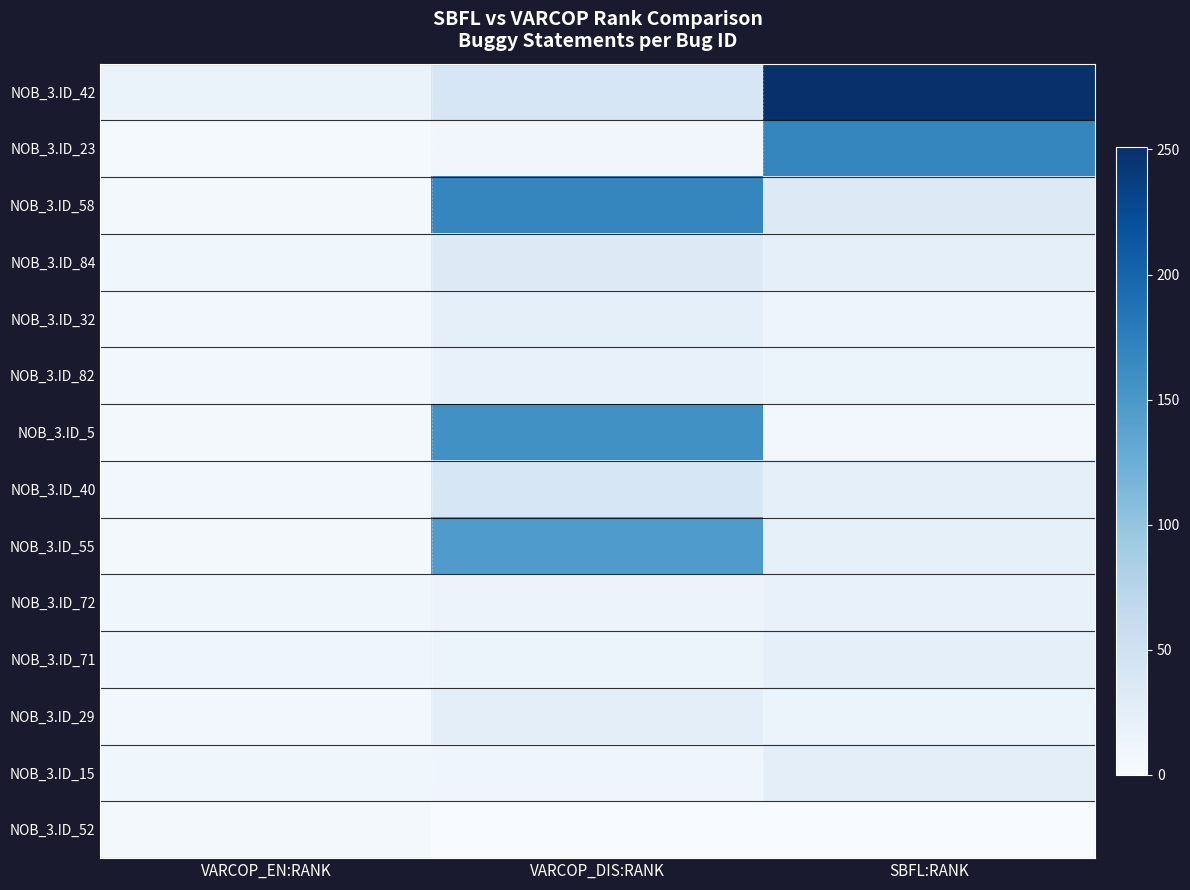

Reading left to right, transcribe all the data shown in this chart.

NOB_3.ID_42: VARCOP_EN:RANK=16	VARCOP_DIS:RANK=40	SBFL:RANK=251
NOB_3.ID_23: VARCOP_EN:RANK=3	VARCOP_DIS:RANK=8	SBFL:RANK=168
NOB_3.ID_58: VARCOP_EN:RANK=5	VARCOP_DIS:RANK=168	SBFL:RANK=32
NOB_3.ID_84: VARCOP_EN:RANK=9	VARCOP_DIS:RANK=32	SBFL:RANK=23
NOB_3.ID_32: VARCOP_EN:RANK=6	VARCOP_DIS:RANK=22	SBFL:RANK=12
NOB_3.ID_82: VARCOP_EN:RANK=6	VARCOP_DIS:RANK=18	SBFL:RANK=13
NOB_3.ID_5: VARCOP_EN:RANK=5	VARCOP_DIS:RANK=157	SBFL:RANK=7
NOB_3.ID_40: VARCOP_EN:RANK=6	VARCOP_DIS:RANK=40	SBFL:RANK=23
NOB_3.ID_55: VARCOP_EN:RANK=5	VARCOP_DIS:RANK=147	SBFL:RANK=21
NOB_3.ID_72: VARCOP_EN:RANK=9	VARCOP_DIS:RANK=14	SBFL:RANK=19
NOB_3.ID_71: VARCOP_EN:RANK=10	VARCOP_DIS:RANK=13	SBFL:RANK=22
NOB_3.ID_29: VARCOP_EN:RANK=6	VARCOP_DIS:RANK=24	SBFL:RANK=15
NOB_3.ID_15: VARCOP_EN:RANK=9	VARCOP_DIS:RANK=11	SBFL:RANK=25
NOB_3.ID_52: VARCOP_EN:RANK=5	VARCOP_DIS:RANK=0	SBFL:RANK=0